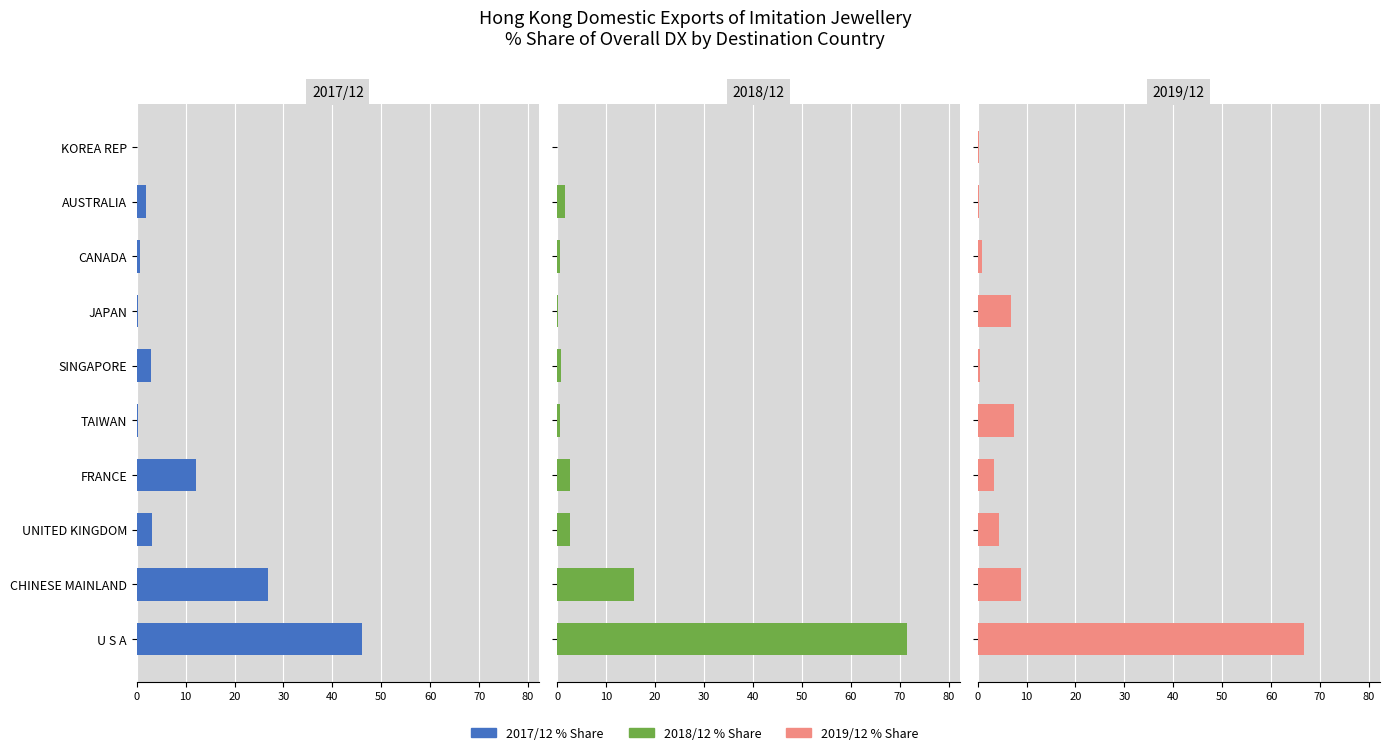

True or false: 2019/12 % Share has a value of 66.6 at U S A.

True